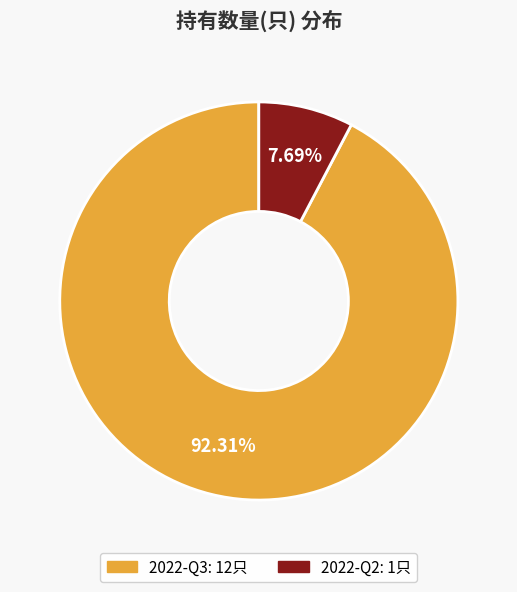

To the nearest percent, what is the difference between the 2022-Q3 and 2022-Q2 slice percentages?

85%